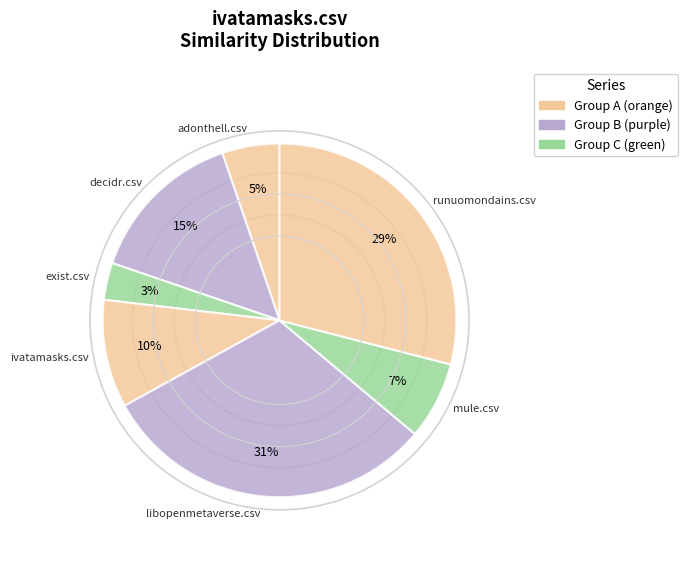

To the nearest percent, what is the average slice percentage?

14%